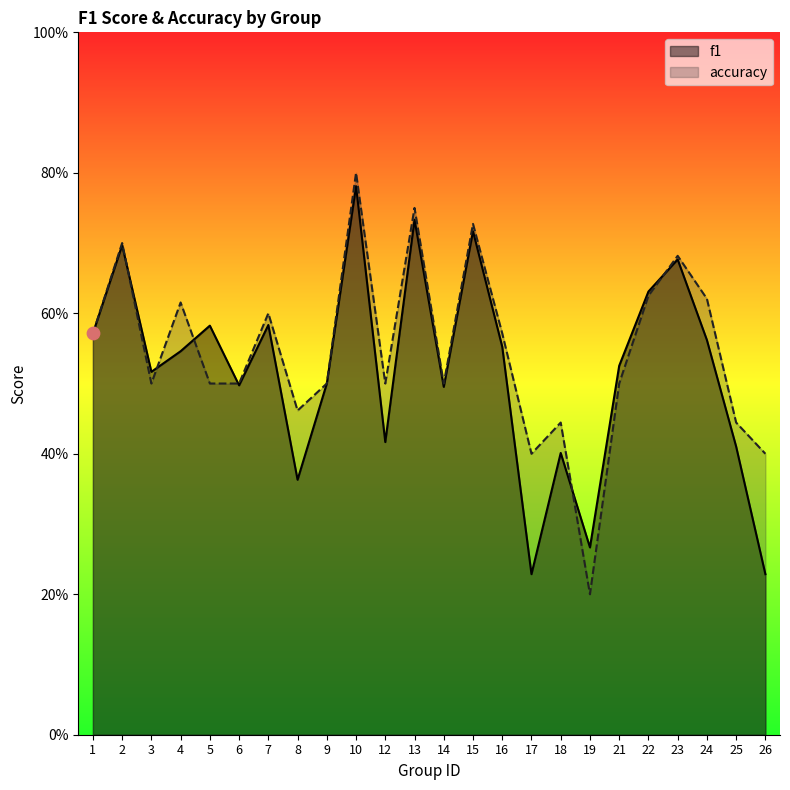

Is the value of accuracy at 14 greater than the value of f1 at 21?

No